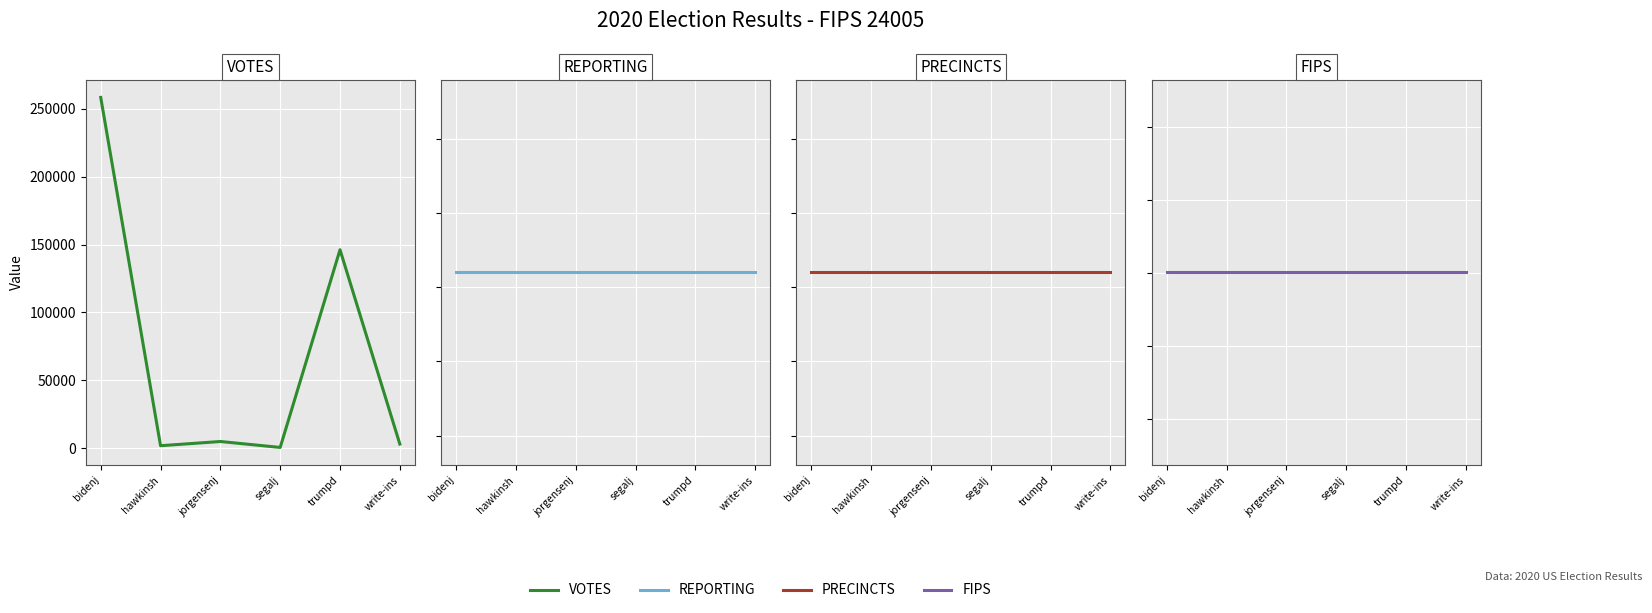

How many lines are shown in the chart?

4